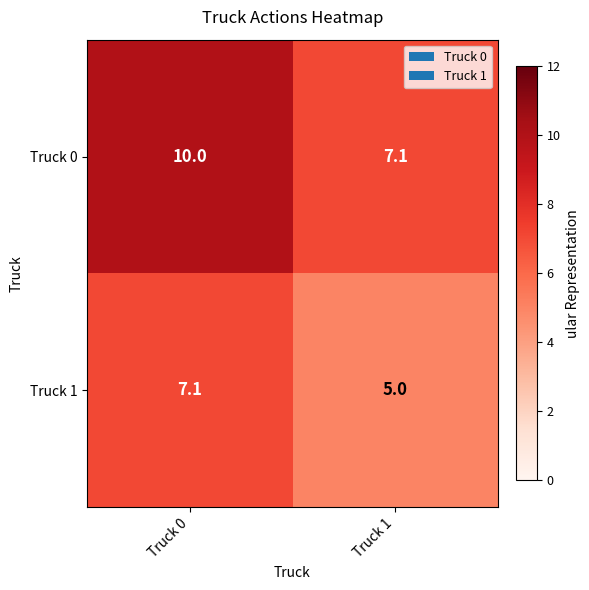

Reading right to left, extract all data points from this chart.

Truck 0: 7.1	10.0
Truck 1: 5.0	7.1